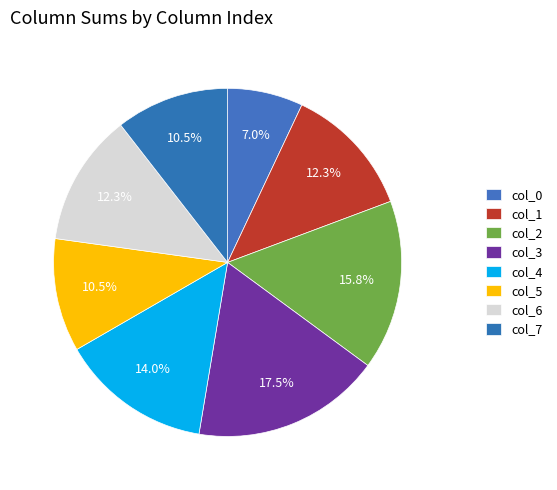

How many segments does this pie chart have?

8